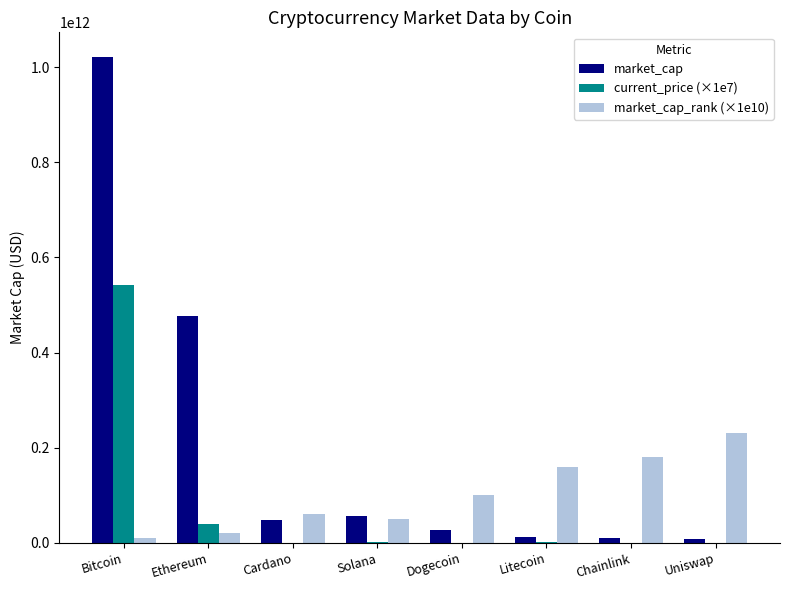

Which series has the largest total across all categories?

market_cap